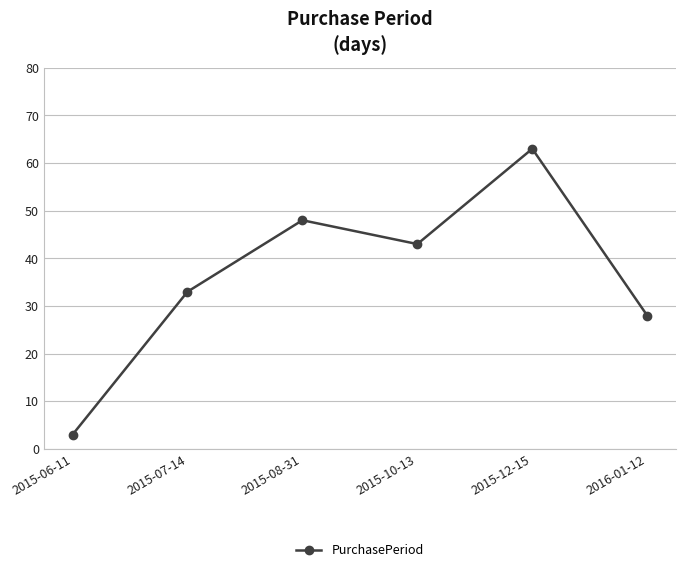

Where does the data first go above 43?

2015-08-31